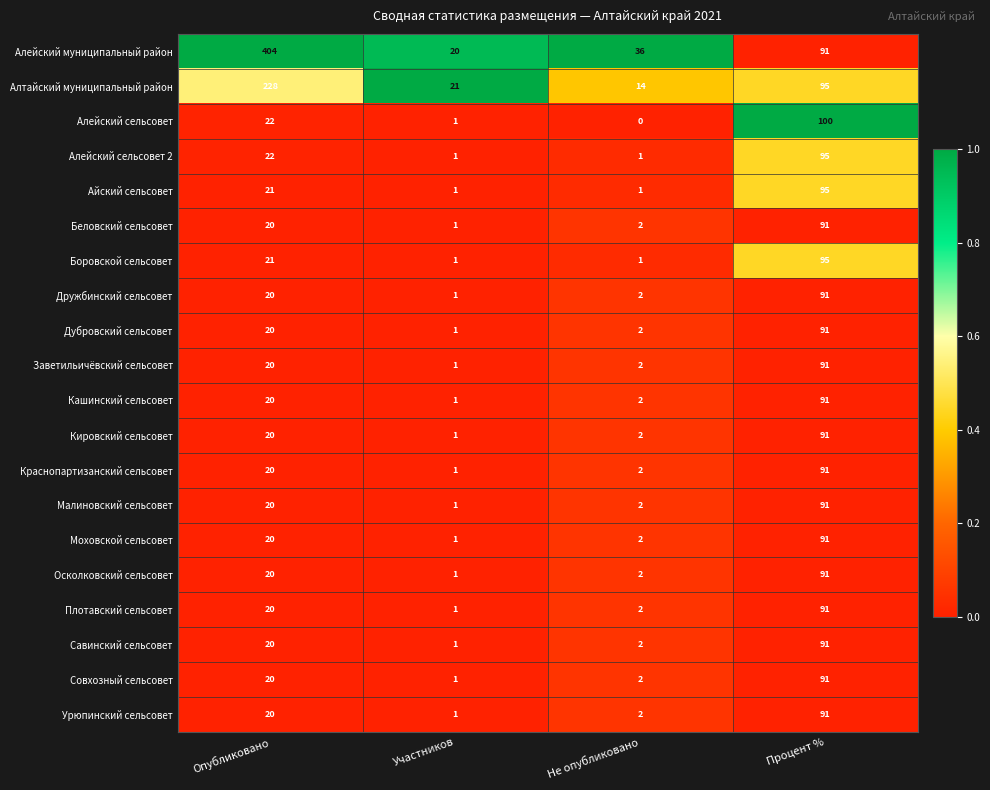

What is the difference between the Малиновский сельсовет values at Процент % and Участников?

90